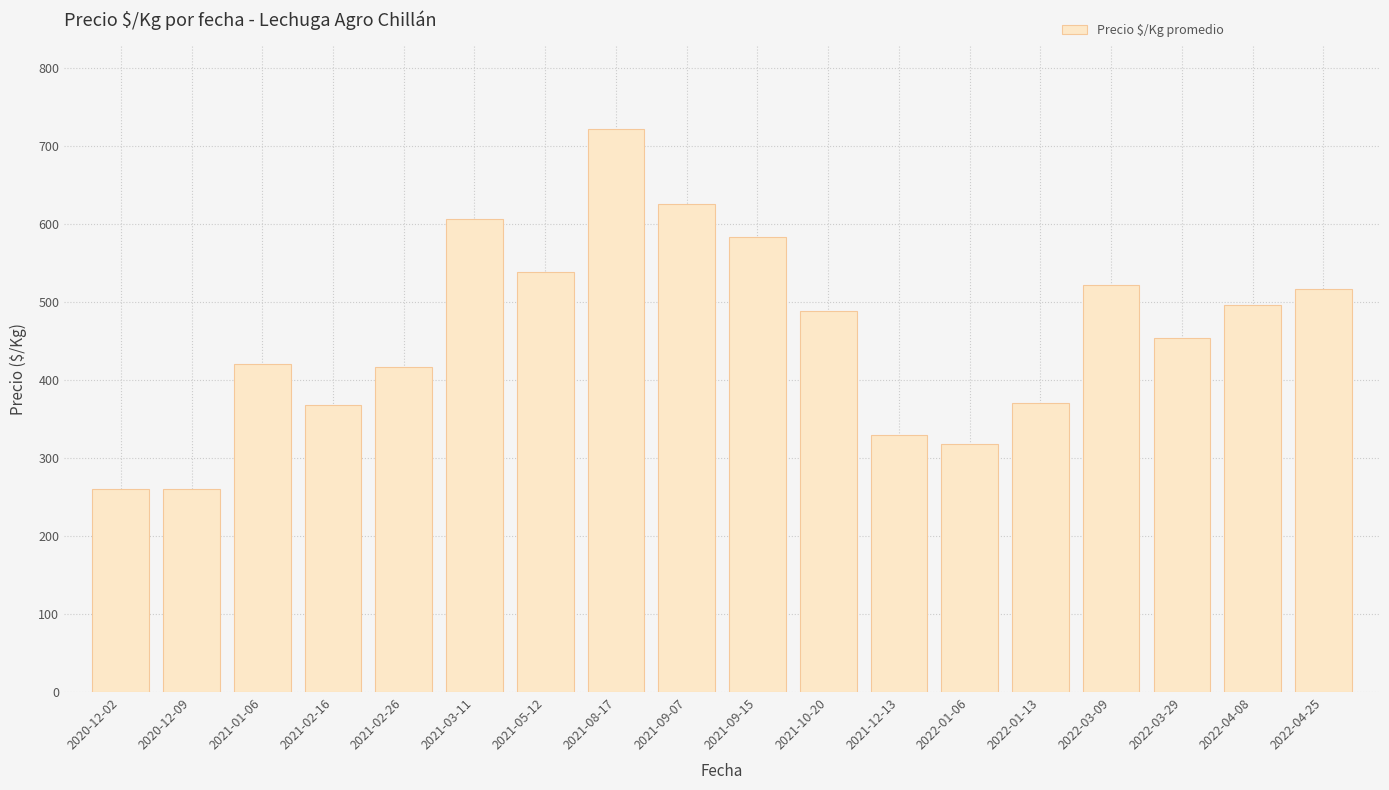

What is the change in value from 2021-12-13 to 2022-03-09?

+192